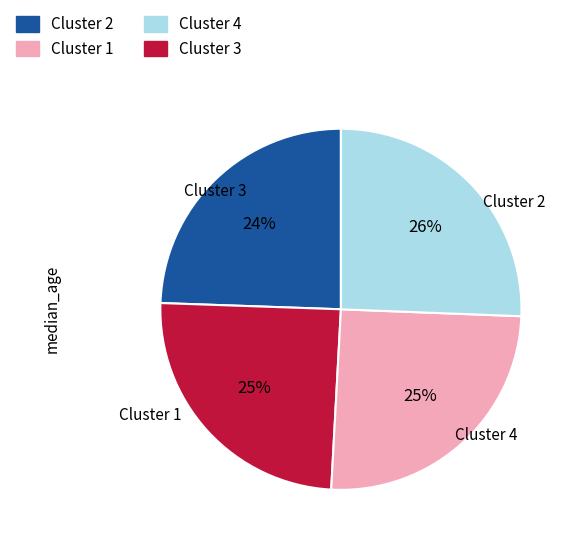

How many segments does this pie chart have?

4